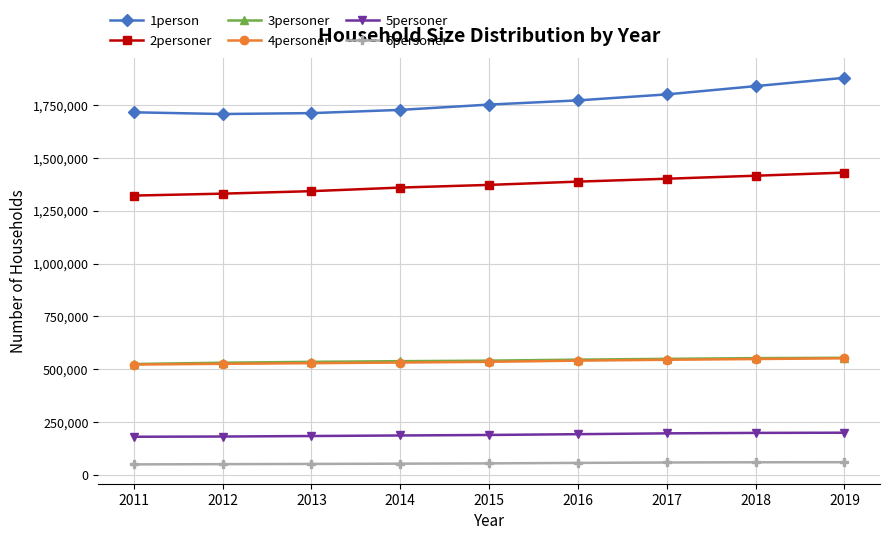

True or false: 5personer and 2personer cross at least once.

False